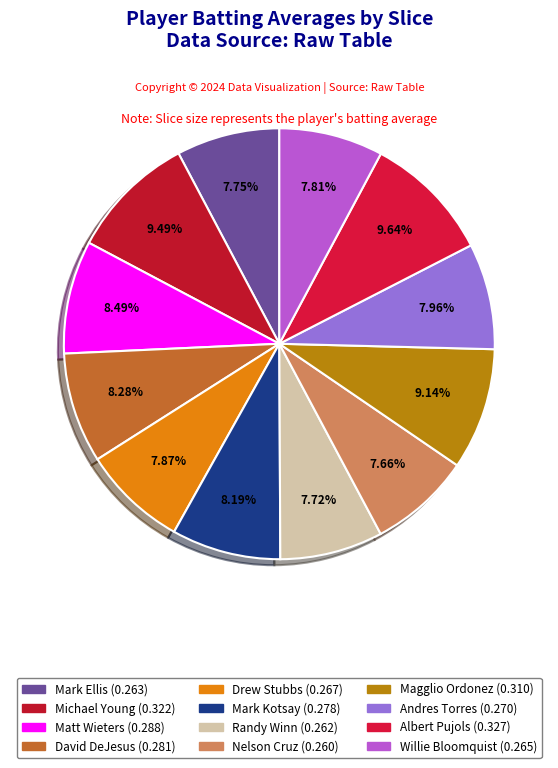

Does any single category account for the majority?

No